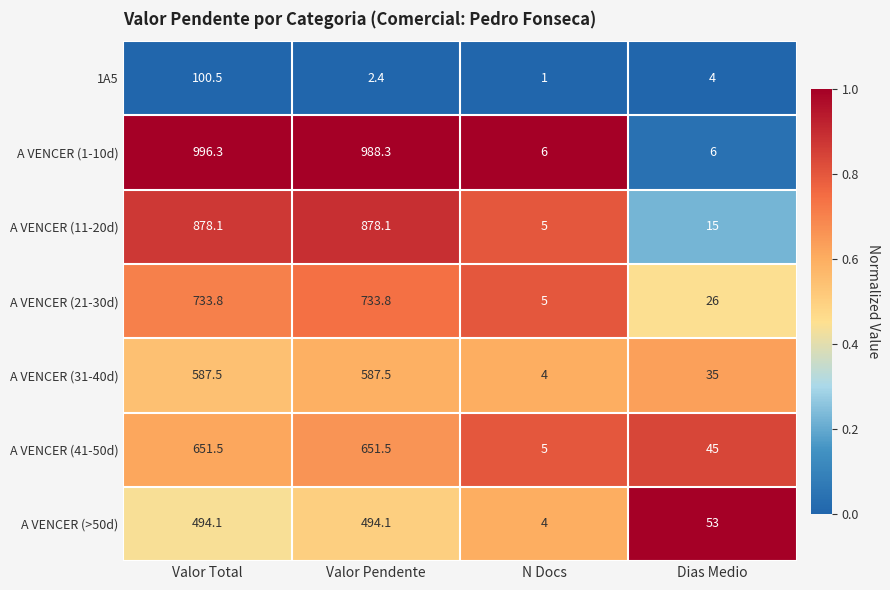

Is it true that A VENCER (31-40d) equals 587.5 at Valor Total?

True